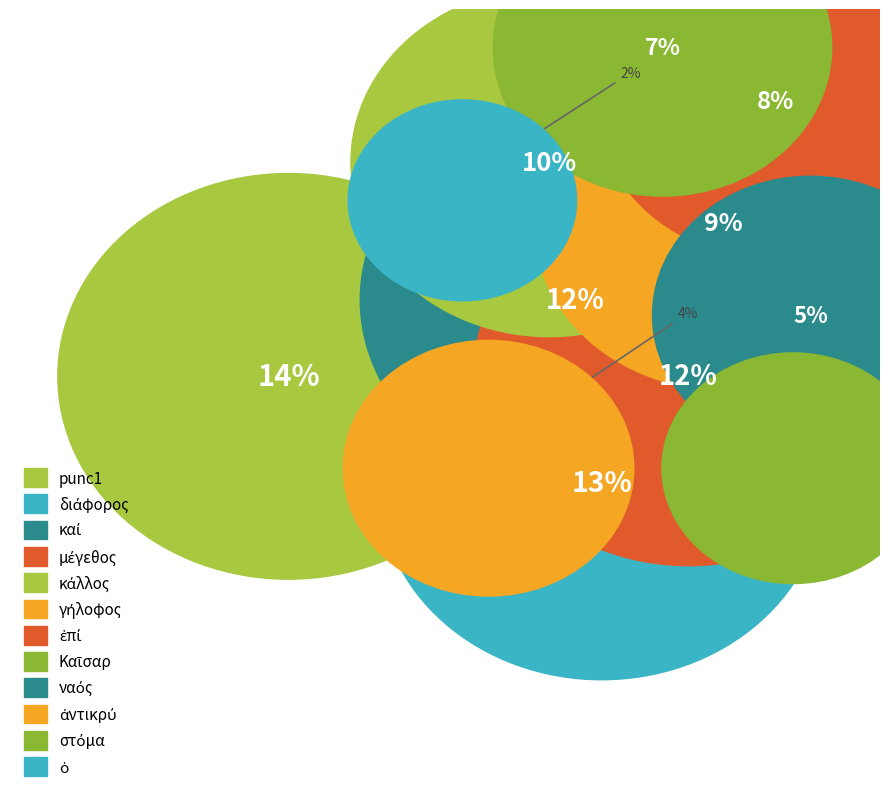

To the nearest percent, what is the average slice percentage?

8%